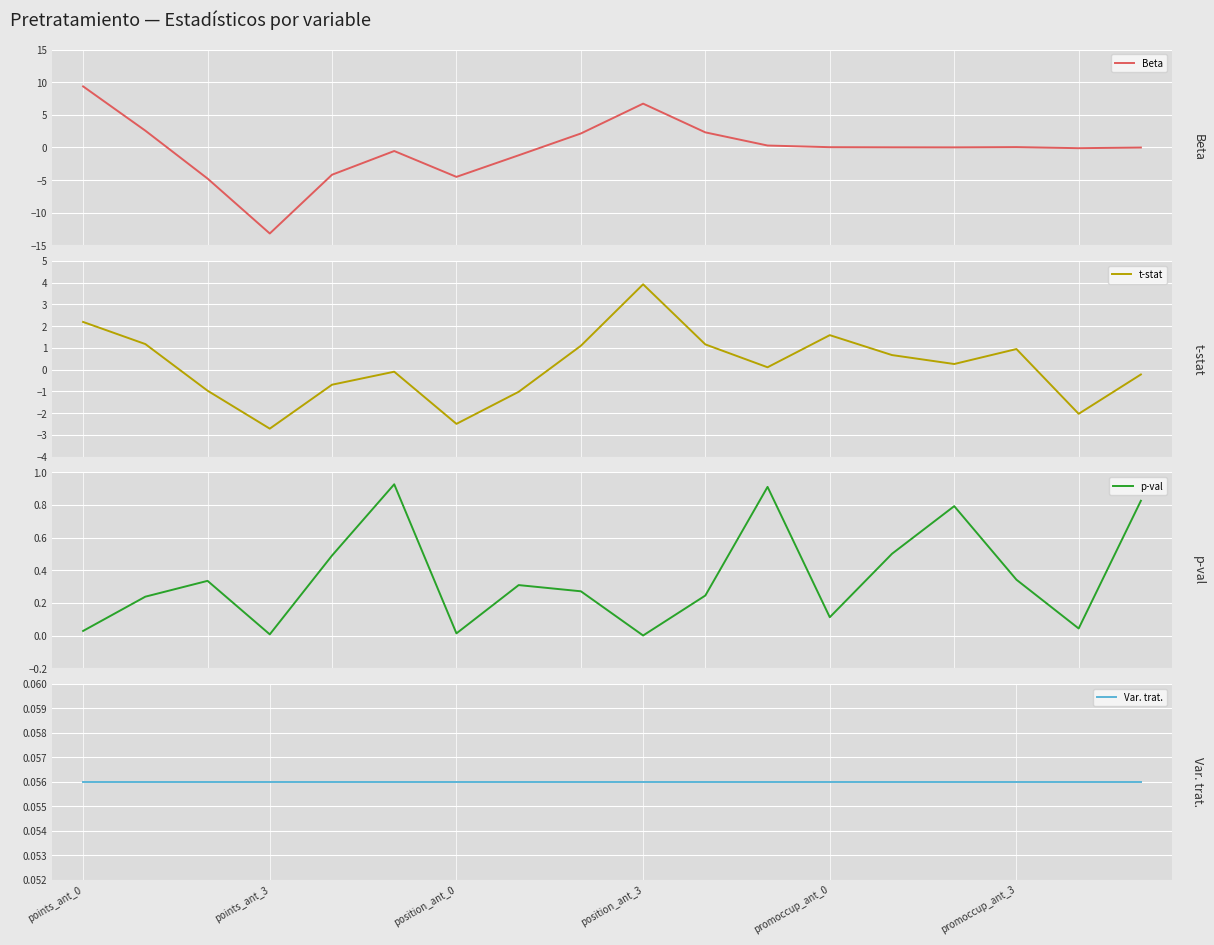

Which series has the largest total across all categories?

p-val